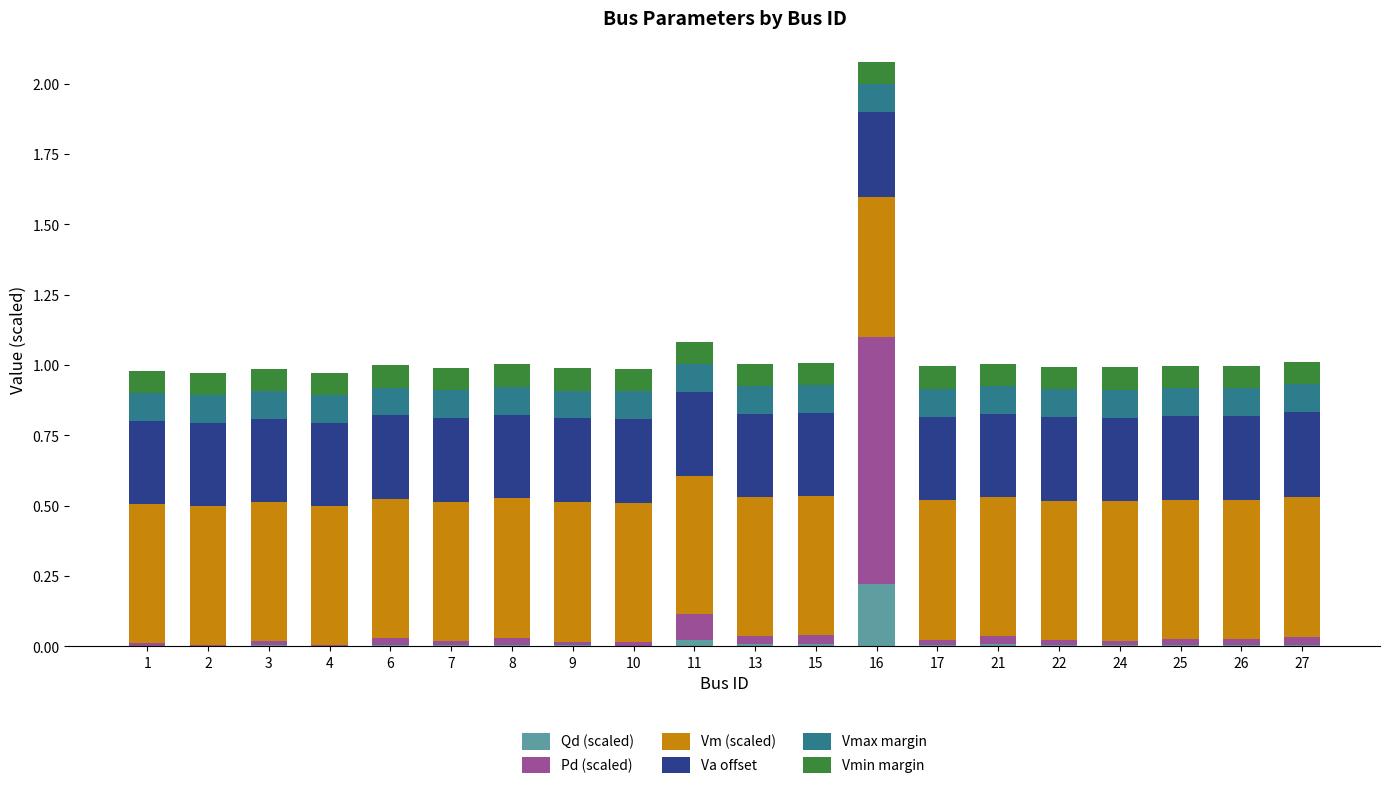

At which category is the sum across all series the highest?

16